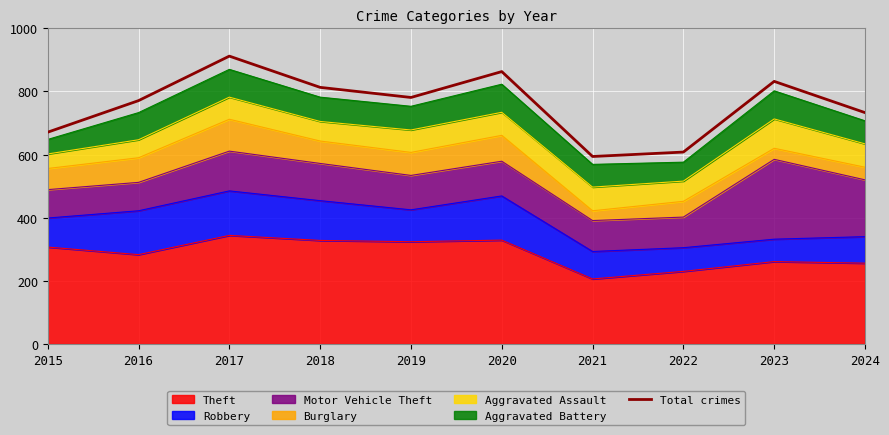

Rank the categories by value from highest to lowest.

2017, 2020, 2023, 2018, 2019, 2016, 2024, 2015, 2022, 2021